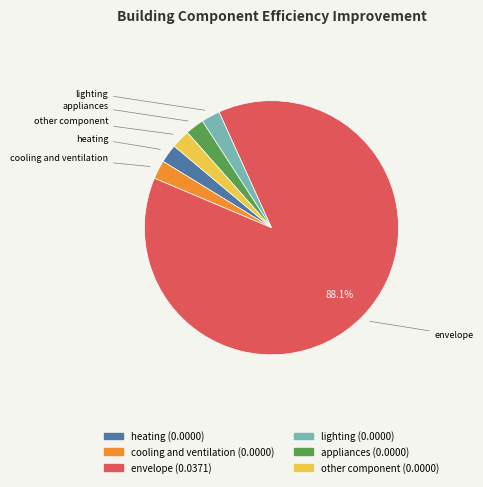

Which category has the biggest portion of the pie?

envelope